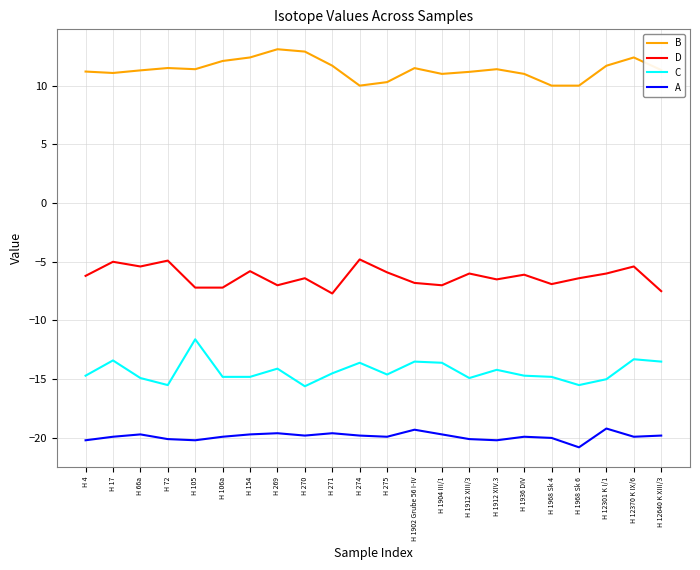

What position from the right is H 105?

18